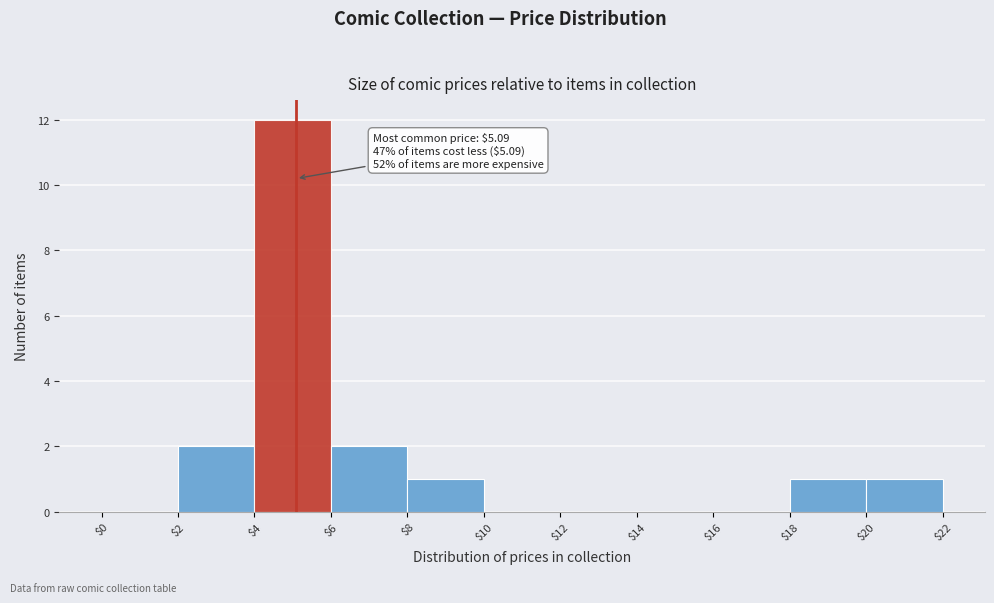

Over which range of the x-axis is the bar tallest?

$4 to $6